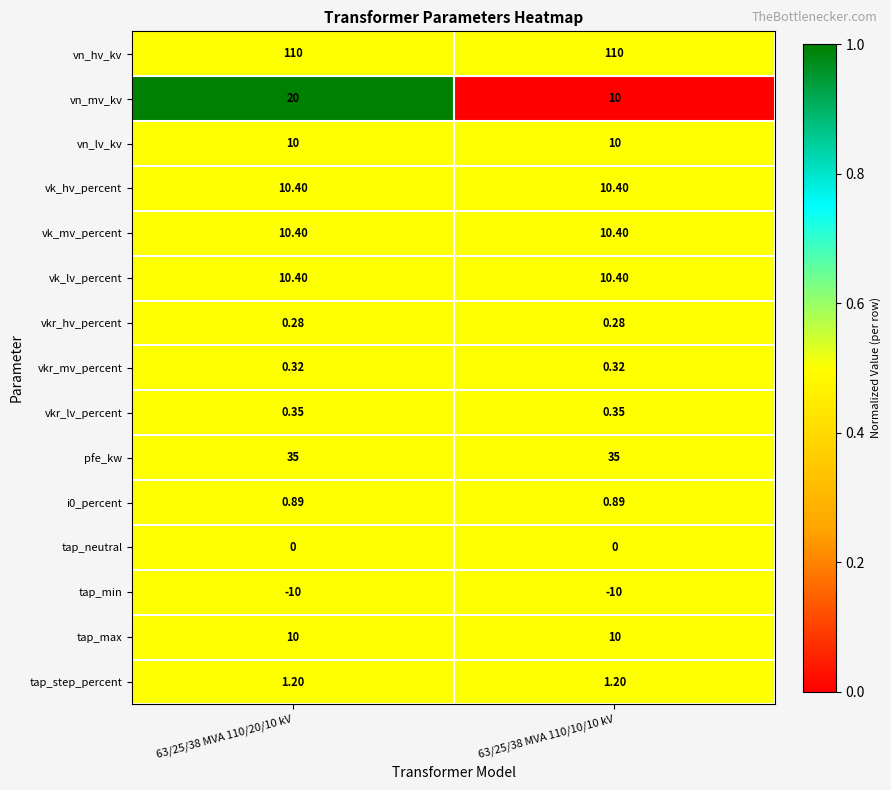

Which series has the largest range (max minus min)?

vn_mv_kv